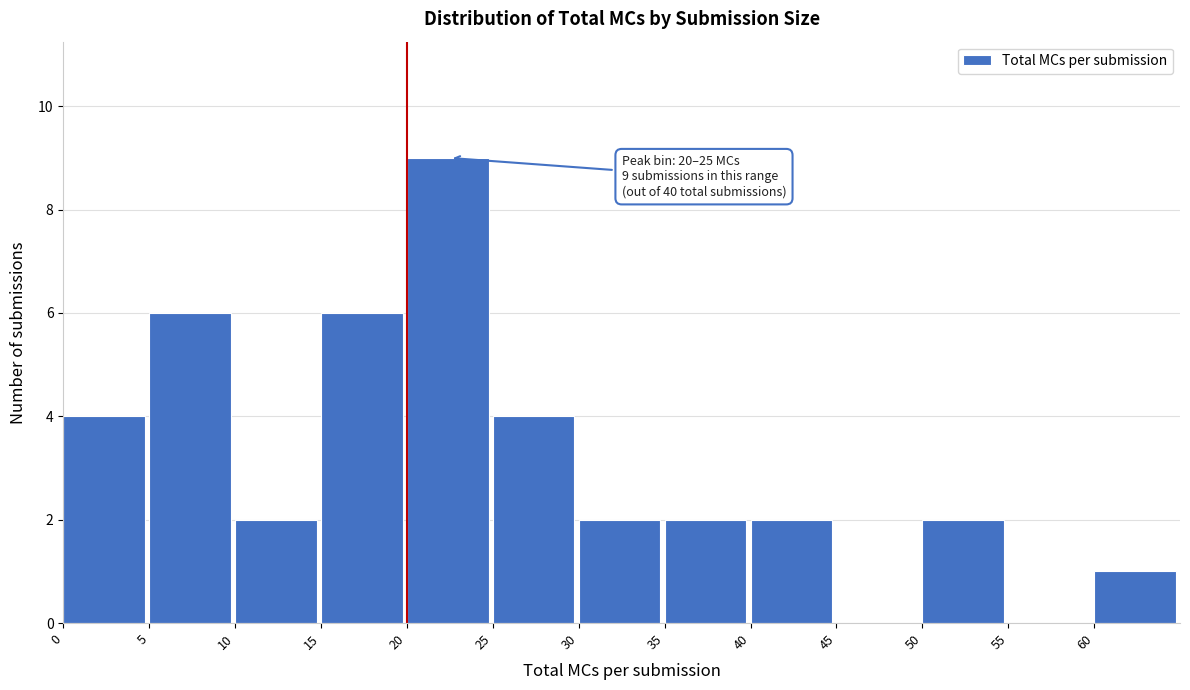

Which range on the x-axis has the tallest bar?

20 to 25